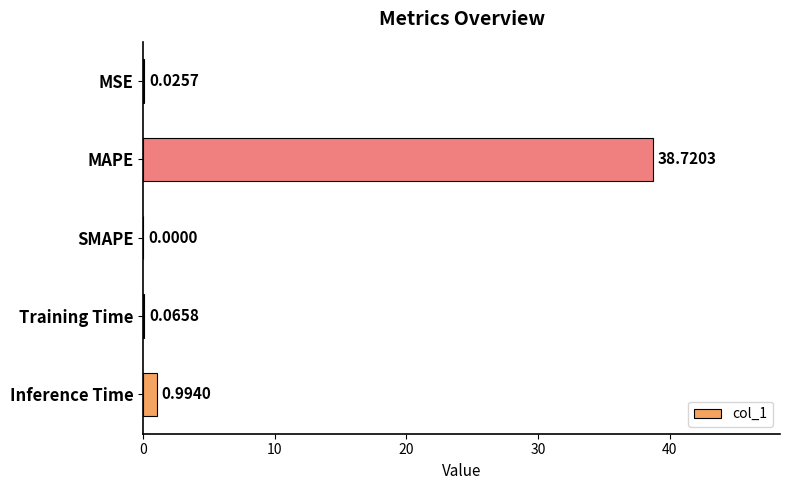

Which category has the highest value across all series?

MAPE